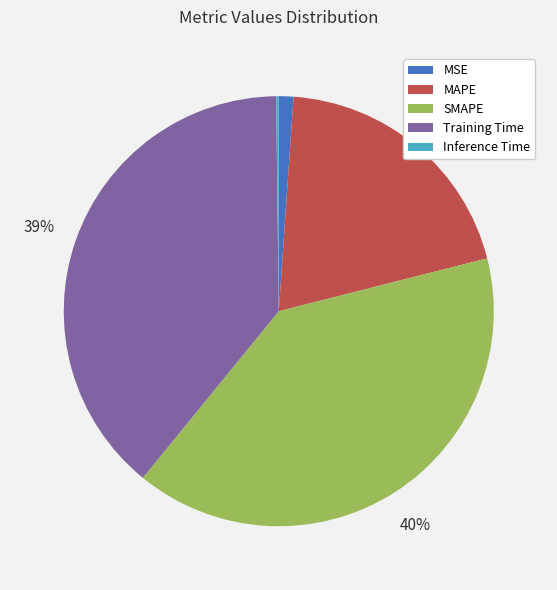

Is the sum of SMAPE and MAPE greater than half?

Yes